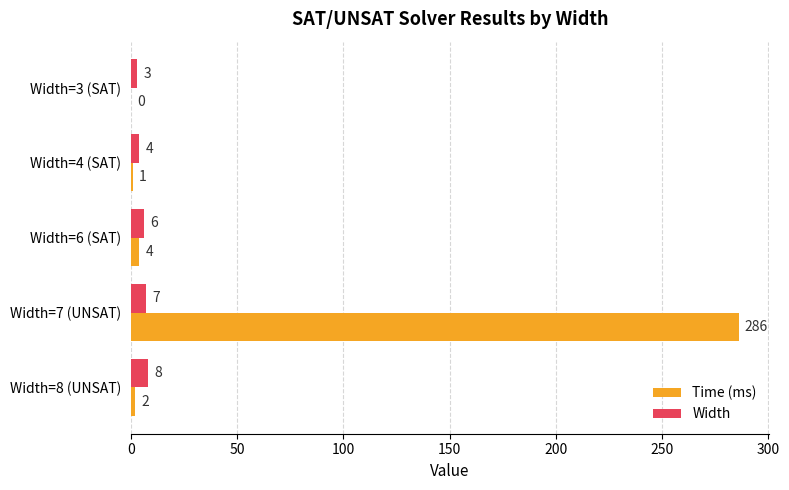

Which series changed the most between Width=3 (SAT) and Width=7 (UNSAT)?

Time (ms)